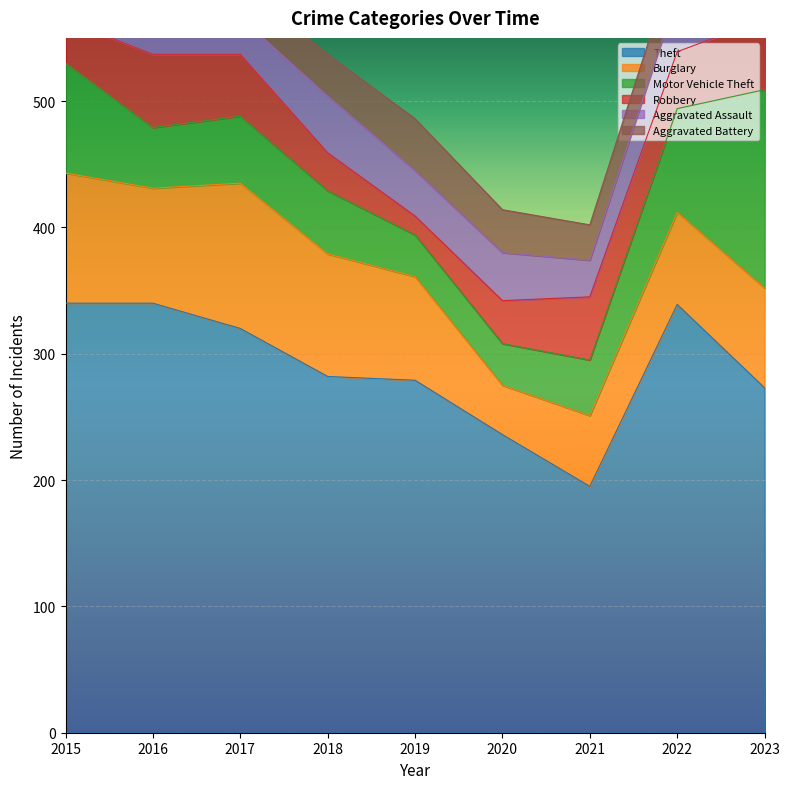

What are all the series names shown in the legend?

Theft, Burglary, Motor Vehicle Theft, Robbery, Aggravated Assault, Aggravated Battery